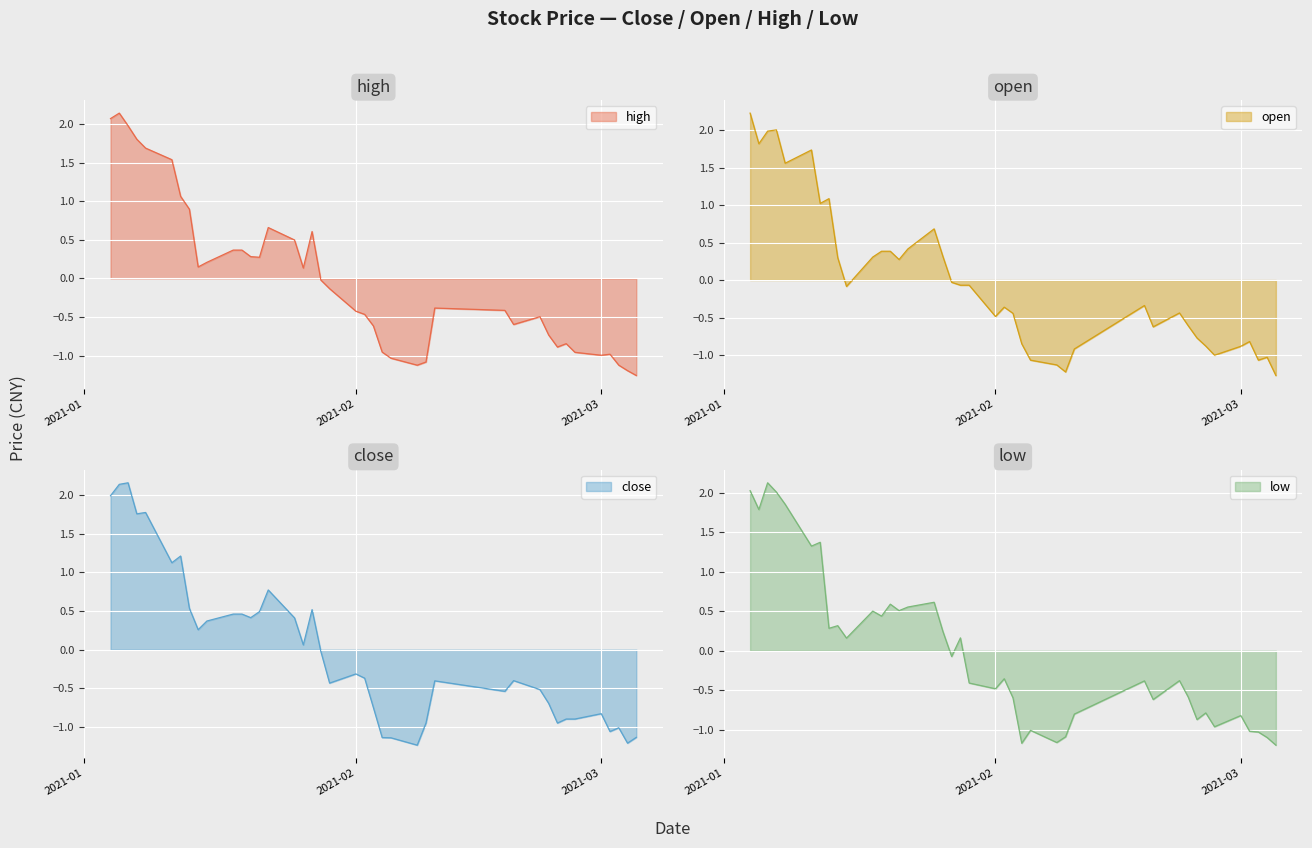

What are all the series names shown in the legend?

high, open, close, low